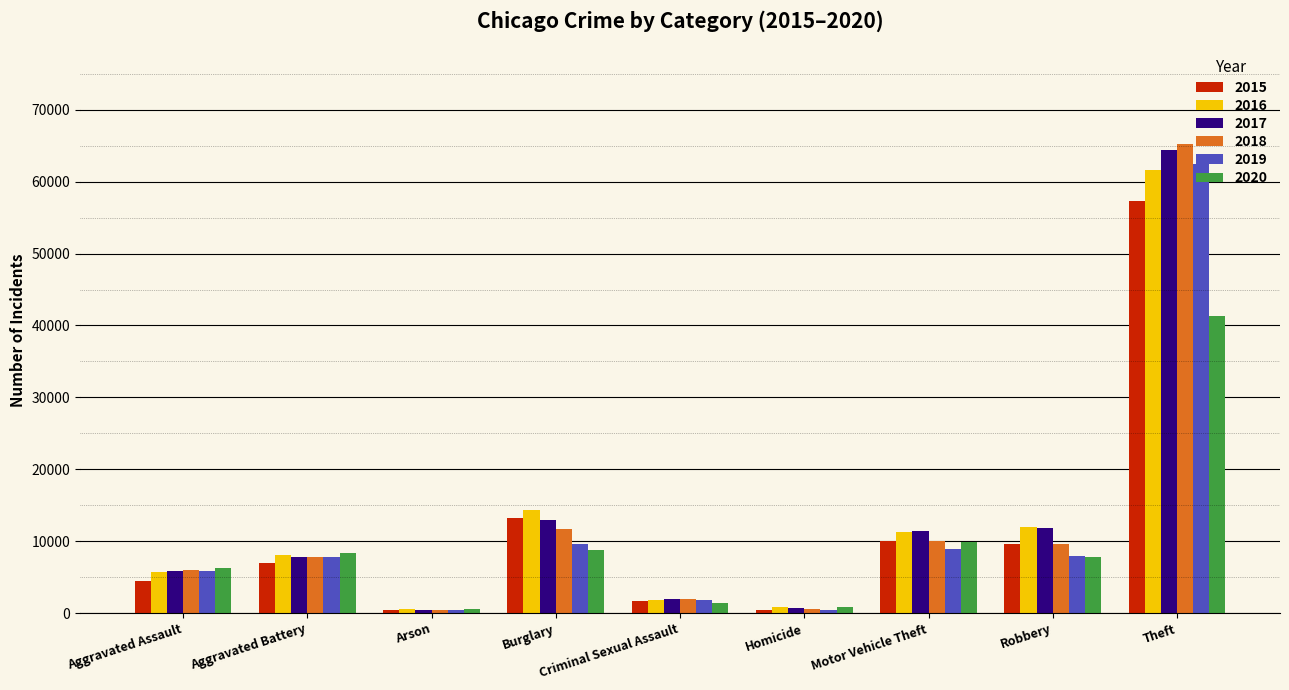

What is the average value of the 2020 series?

9476